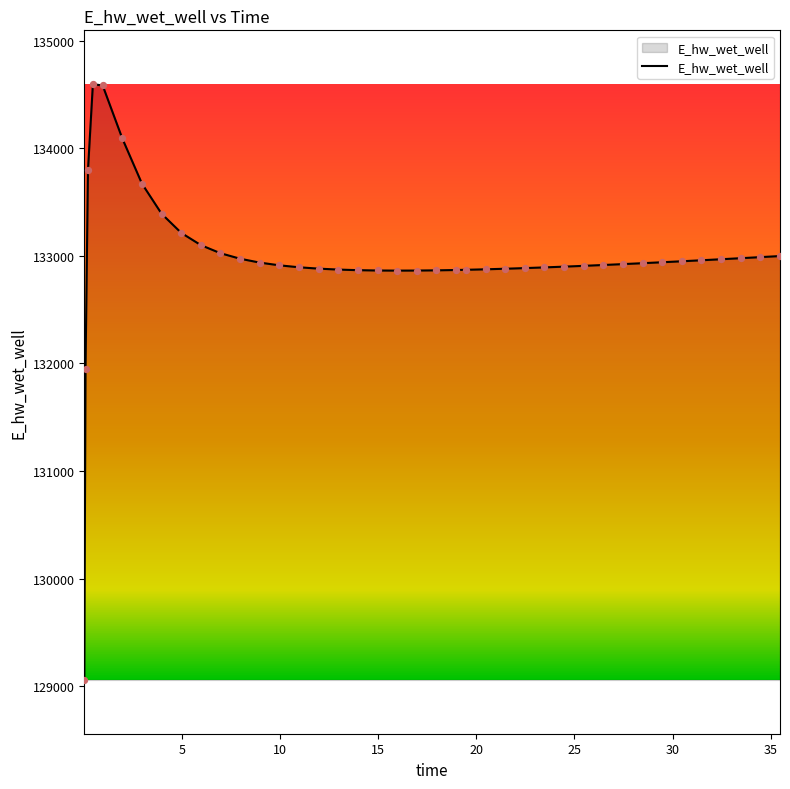

What is the smallest value displayed?

129058.0